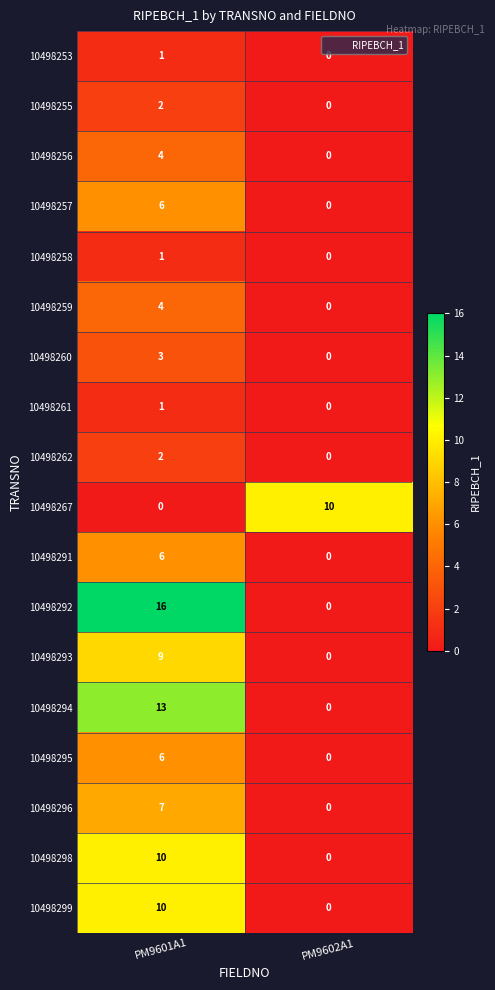

Which category has the lowest value in the 10498255 series?

PM9602A1